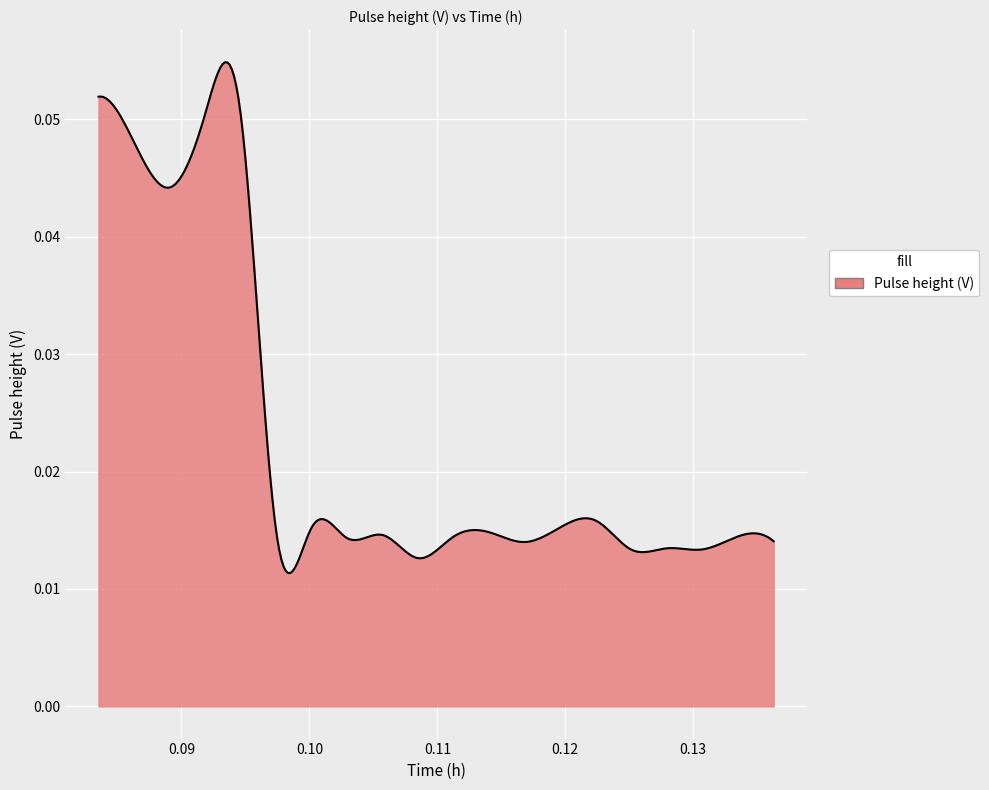

Does the chart have visible grid lines?

Yes